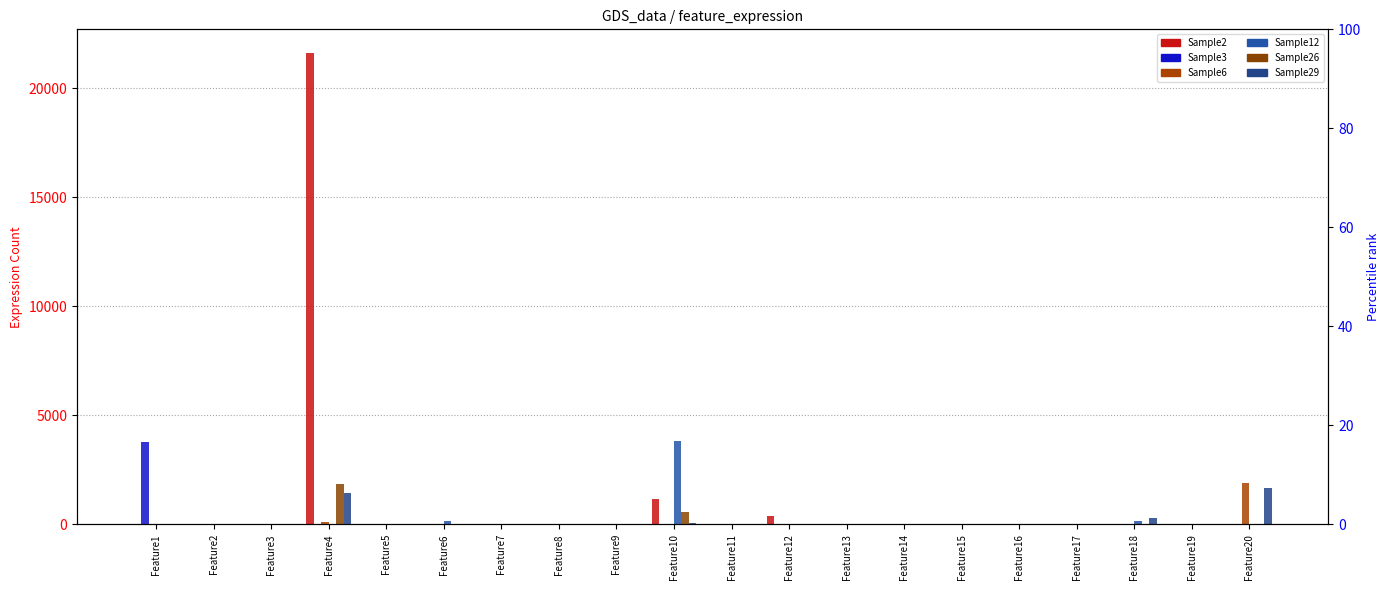

How many bars are there in each group?

6